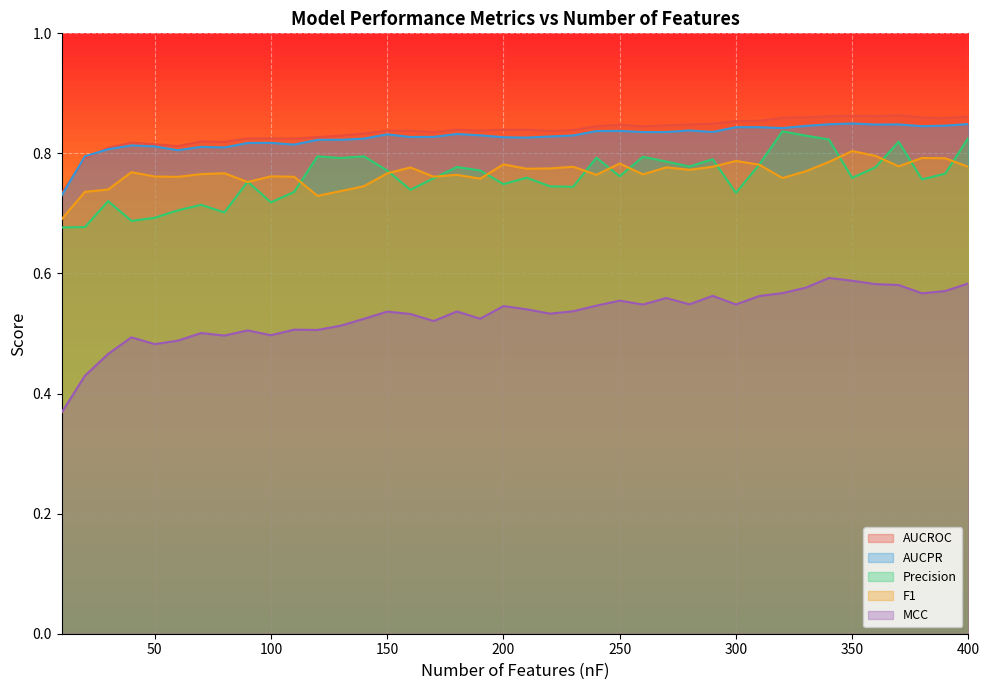

True or false: AUCPR and MCC cross at least once.

False